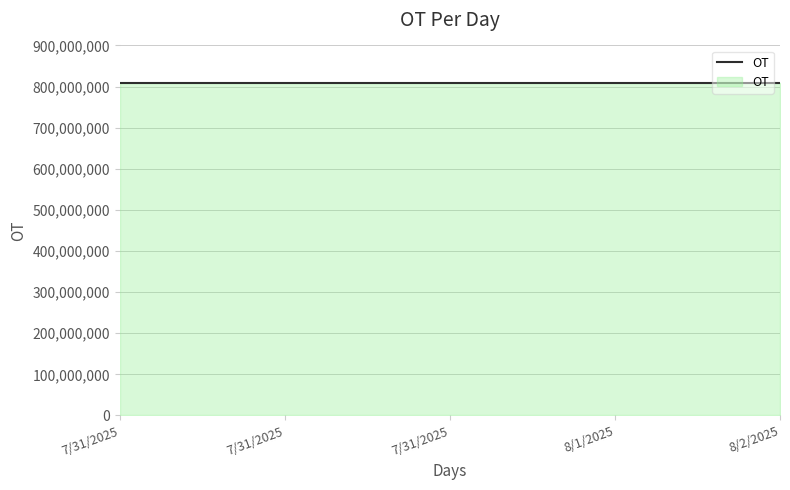

What is the change in value from 7/31/2025 to 8/1/2025?

+54640